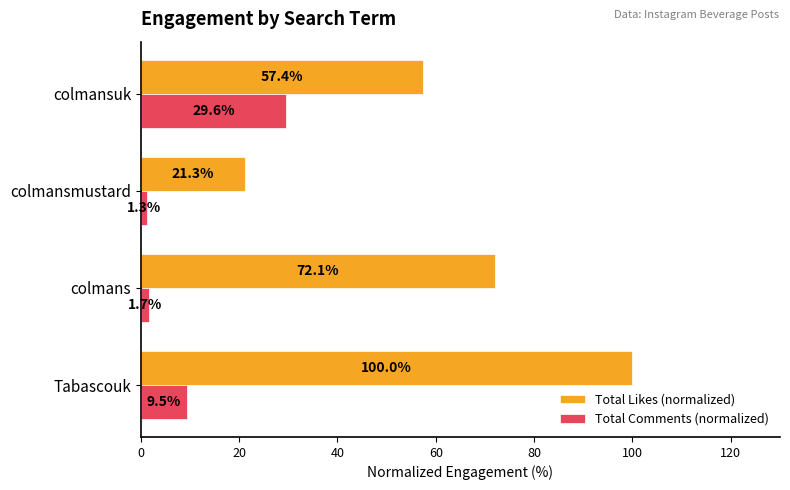

At which label does Total Likes (normalized) reach its minimum?

colmansmustard